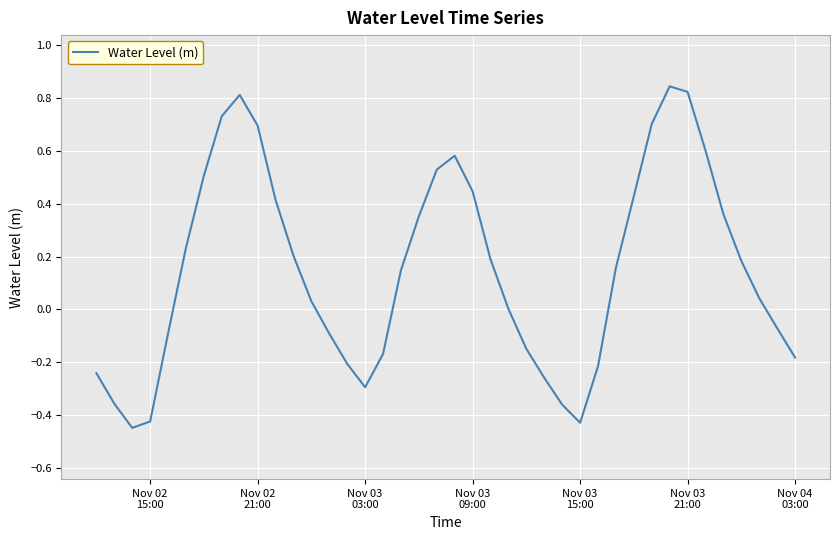

What is the difference between the maximum and minimum values?

1.3